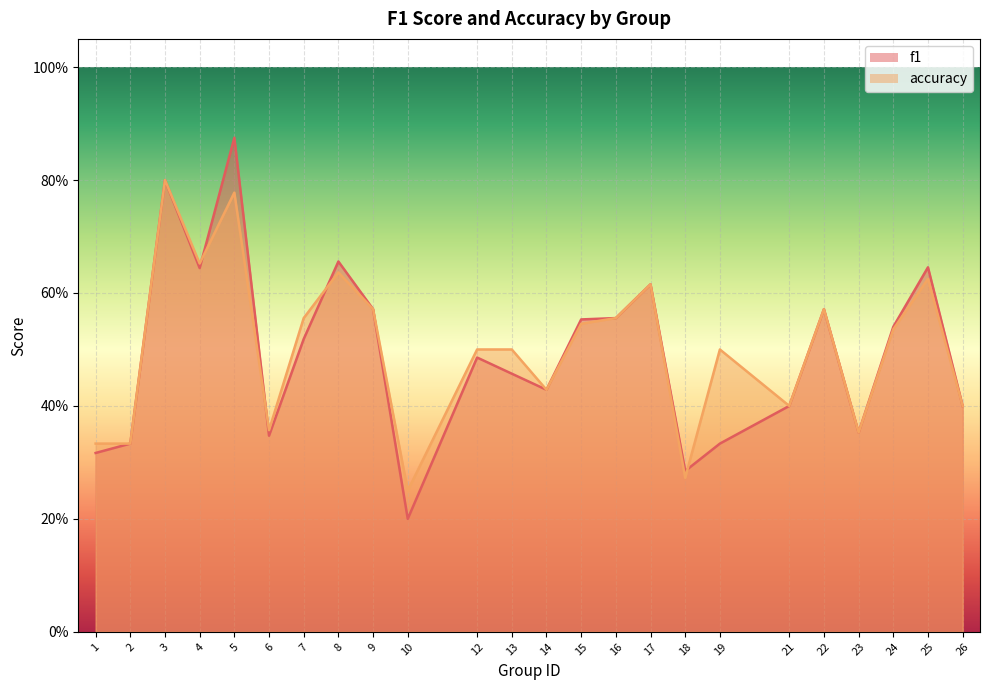

Reading right to left, extract all data points from this chart.

f1: 0.4	0.6	0.5	0.4	0.6	0.4	0.3	0.3	0.6	0.6	0.6	0.4	0.5	0.5	0.2	0.6	0.7	0.5	0.3	0.9	0.6	0.8	0.3	0.3
accuracy: 0.4	0.6	0.5	0.4	0.6	0.4	0.5	0.3	0.6	0.6	0.5	0.4	0.5	0.5	0.2	0.6	0.6	0.6	0.4	0.8	0.7	0.8	0.3	0.3